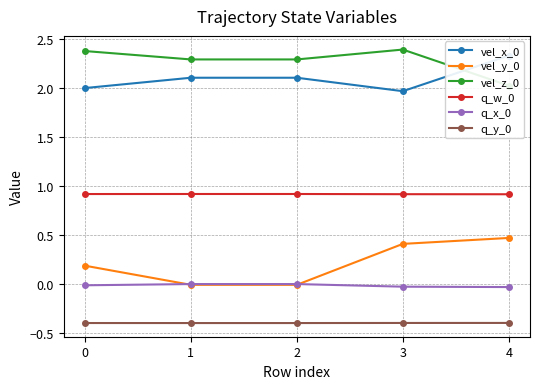

What is the highest value of the vel_y_0 series?

0.5